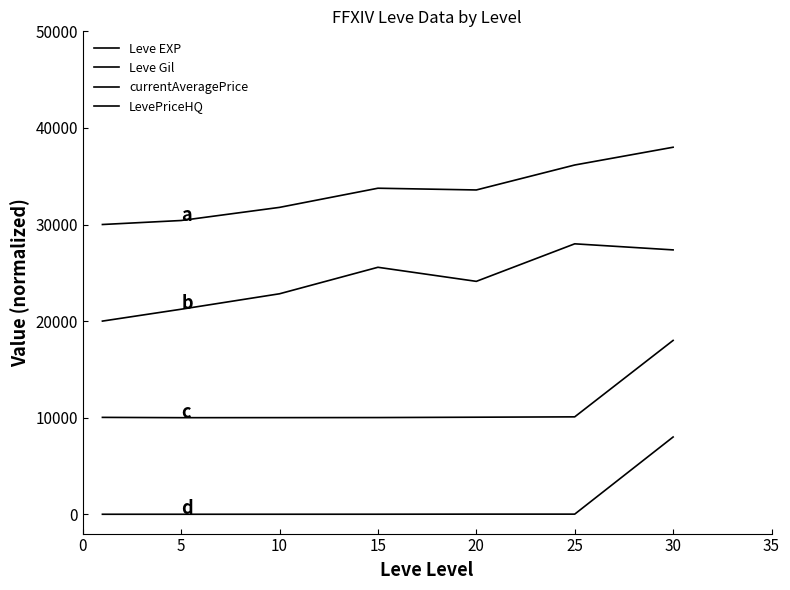

Does the chart have visible grid lines?

No